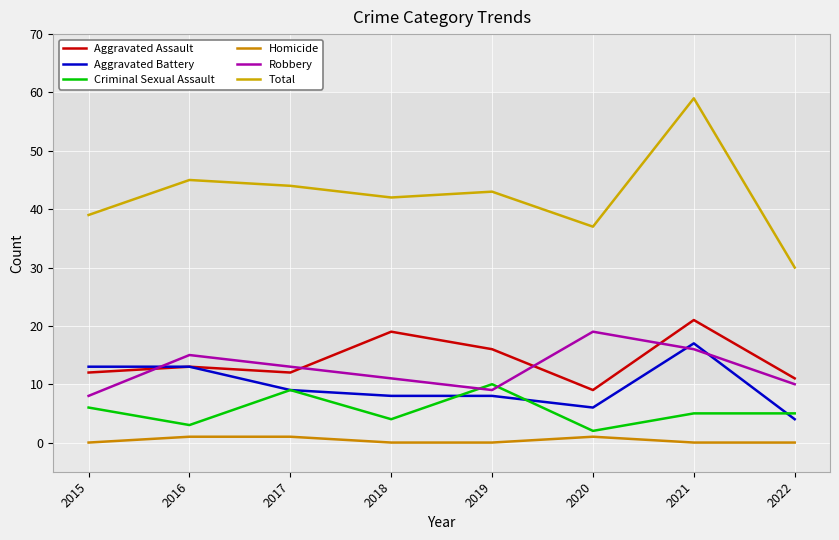

What is the sum of all Total values?

339